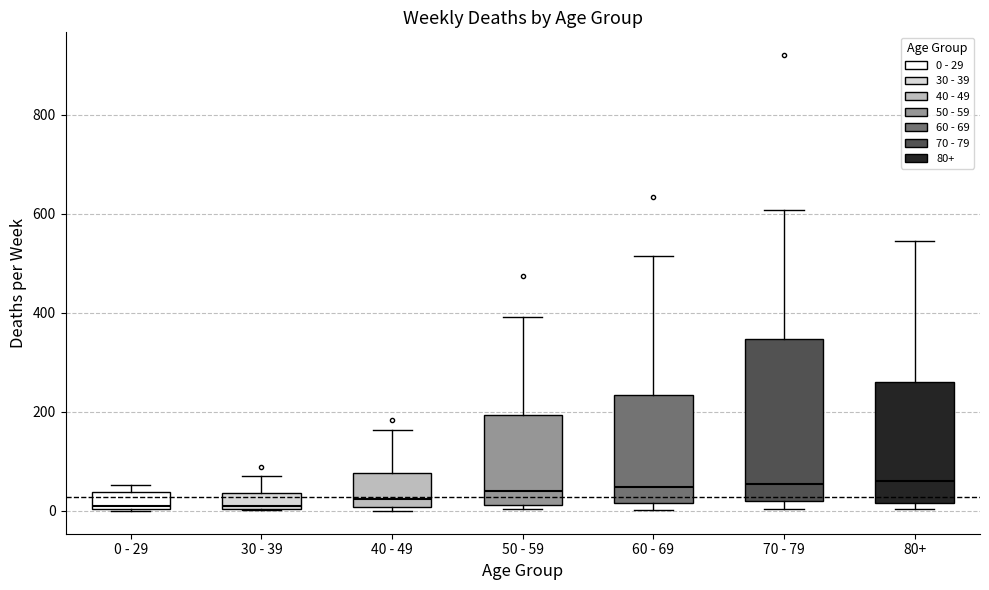

Which box is the tallest, from its lower edge to its upper edge?

70 - 79